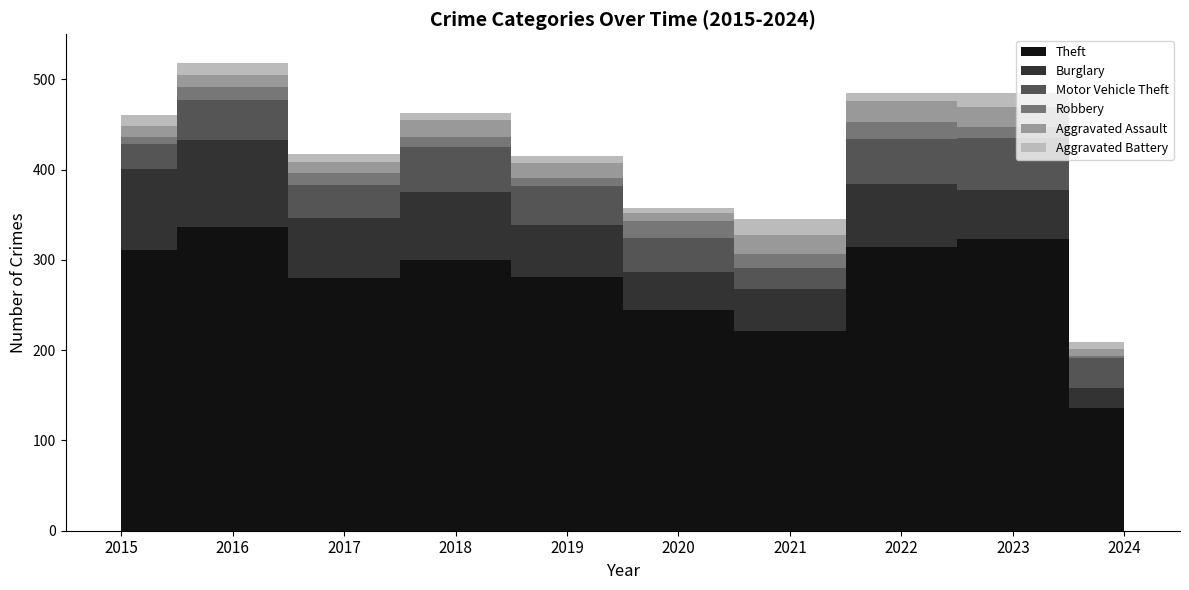

What is the sum of the Aggravated Assault values at 2017 and 2022?

35